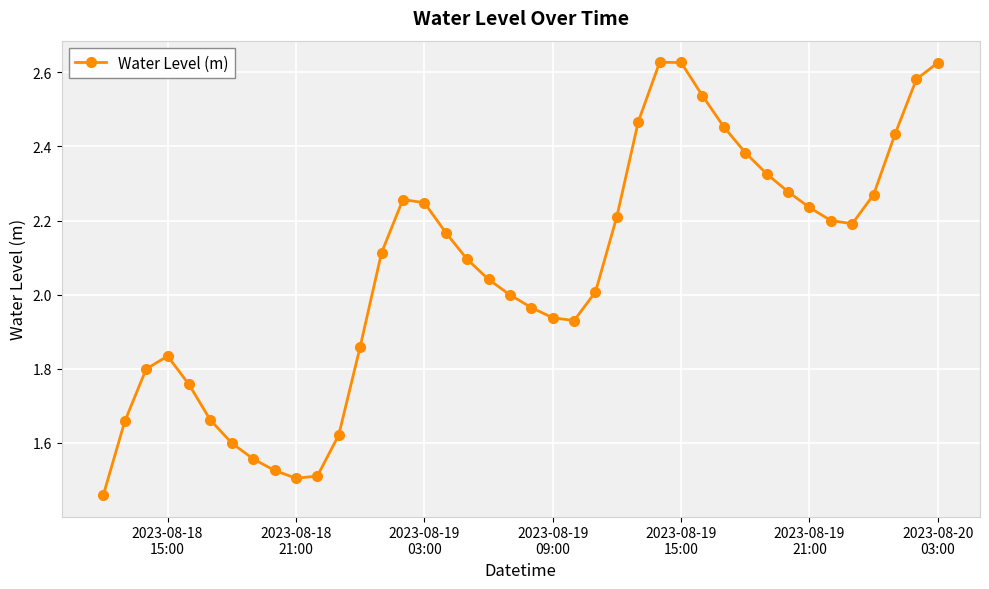

What is the difference between the maximum and second lowest values?

1.1